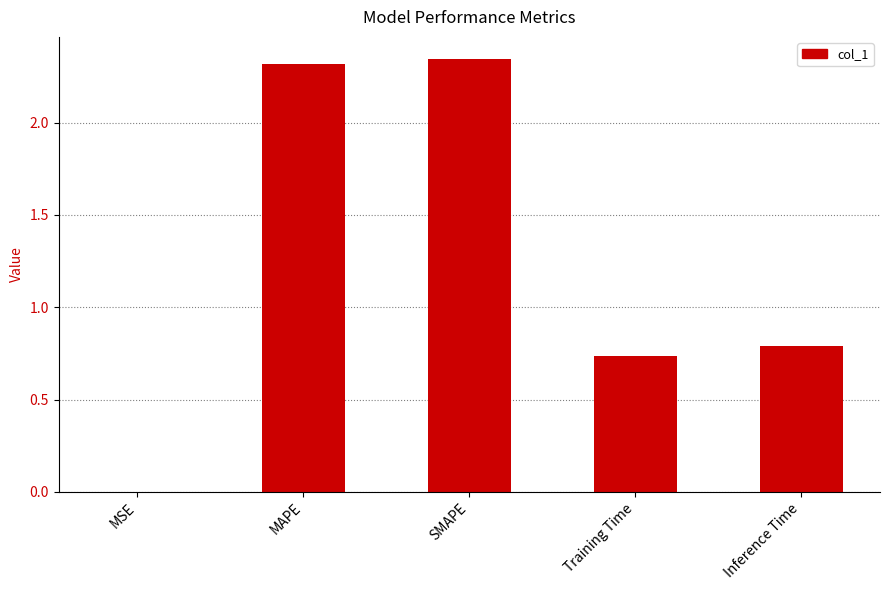

What is the sum of all values?

6.2